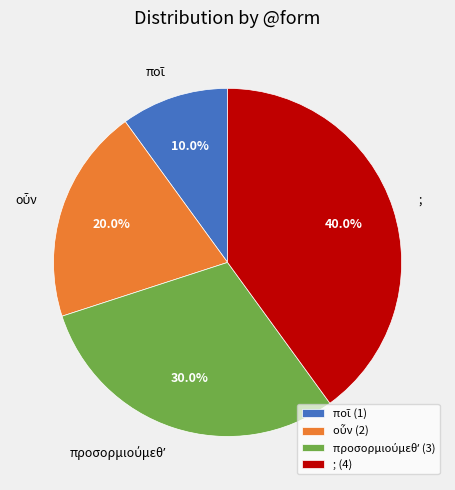

To the nearest percent, what is the difference between the largest and smallest slice percentages?

30%